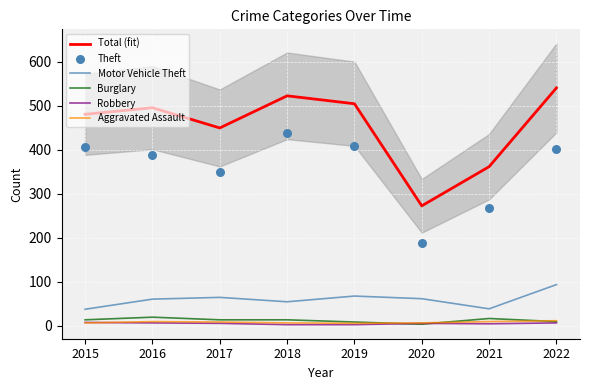

Which series reaches the maximum Y coordinate?

Total (fit)